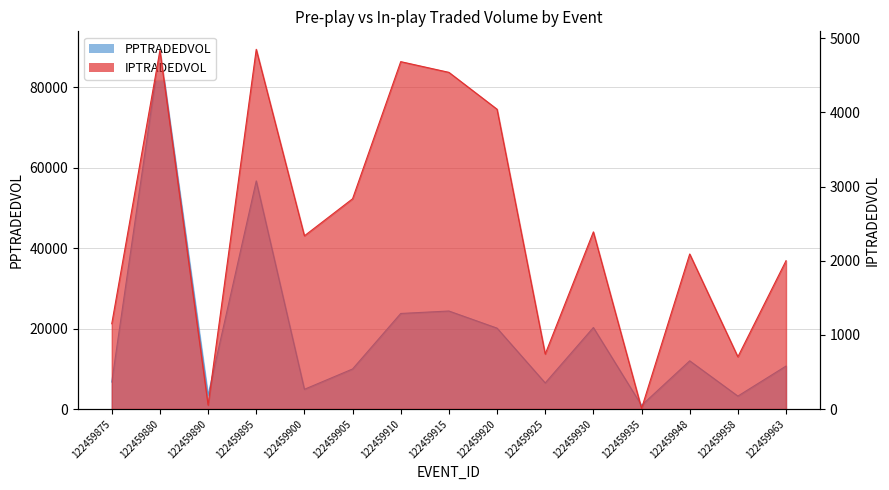

Which category has the highest value across all series?

122459880